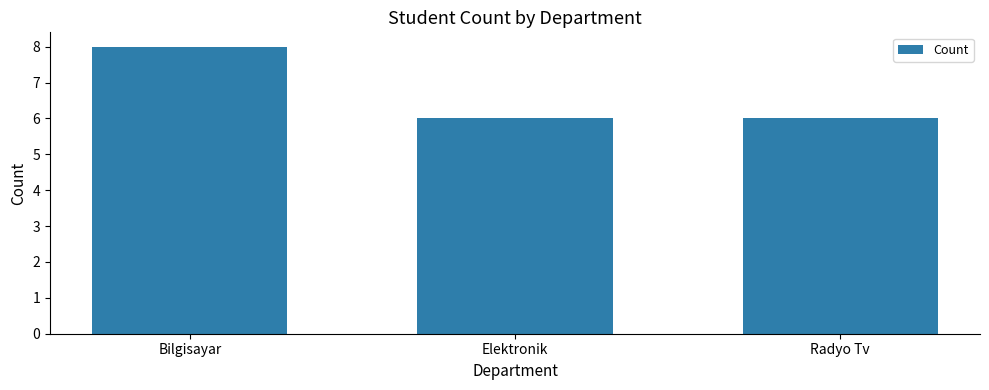

What is the maximum value shown in the chart?

8